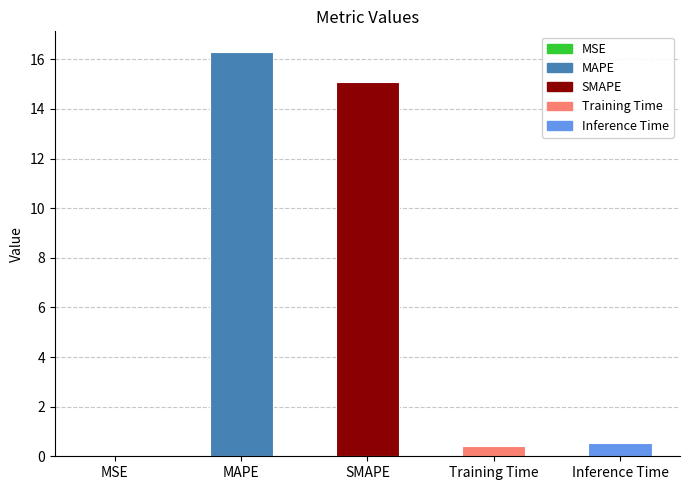

At which label is the value closest to 8?

SMAPE